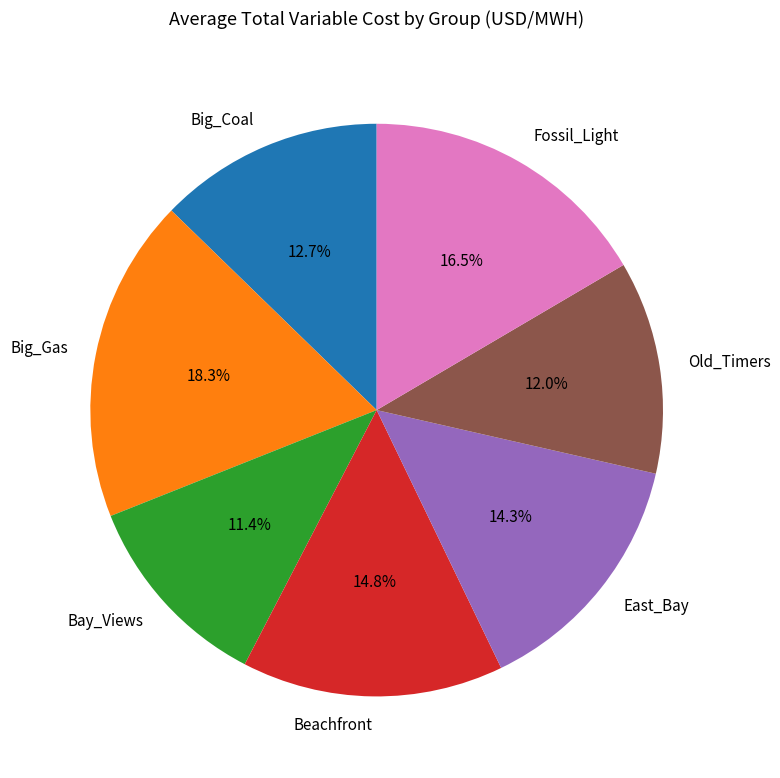

What is the ratio of the value at Old_Timers to the value at Bay_Views?

1.1